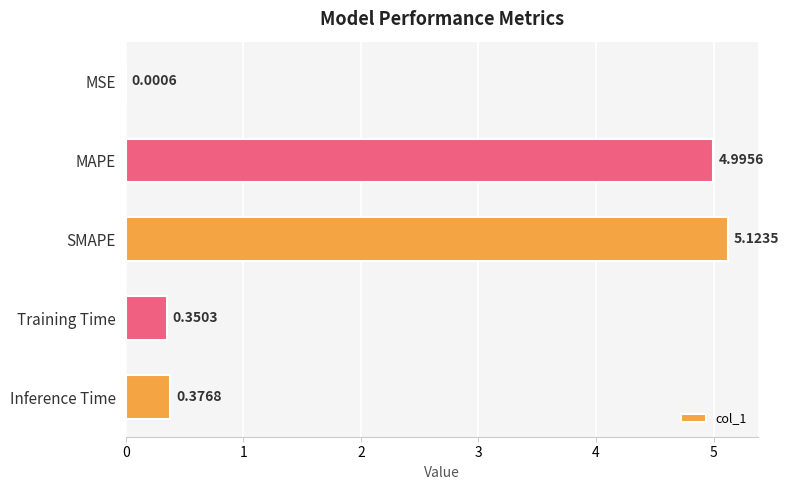

Count the number of categories in the chart.

5